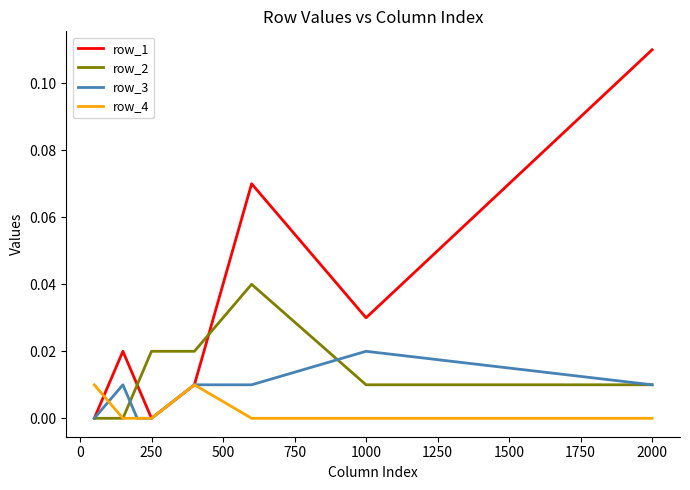

Rank the series by their maximum value, from lowest to highest.

row_4, row_3, row_2, row_1